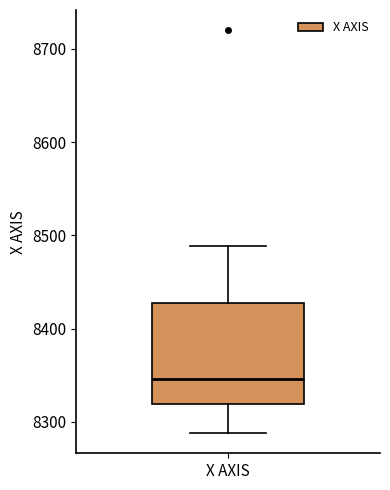

Transcribe this box plot: give where the median line is, the range the box spans, and where the two whiskers end, as read against the y-axis. The values are not printed on the chart, so give them approximately, as read against the axis.

median 8350, box 8320 to 8430, whiskers 8290 to 8490